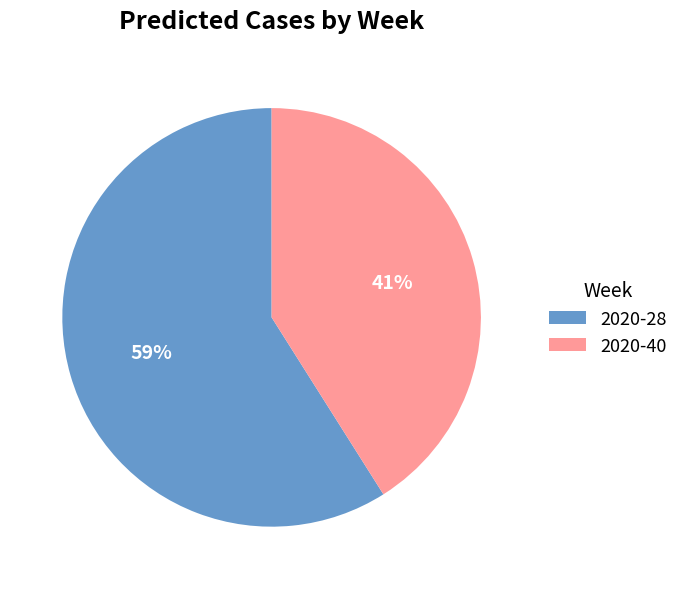

Is the sum of 2020-40 and 2020-28 greater than half?

Yes